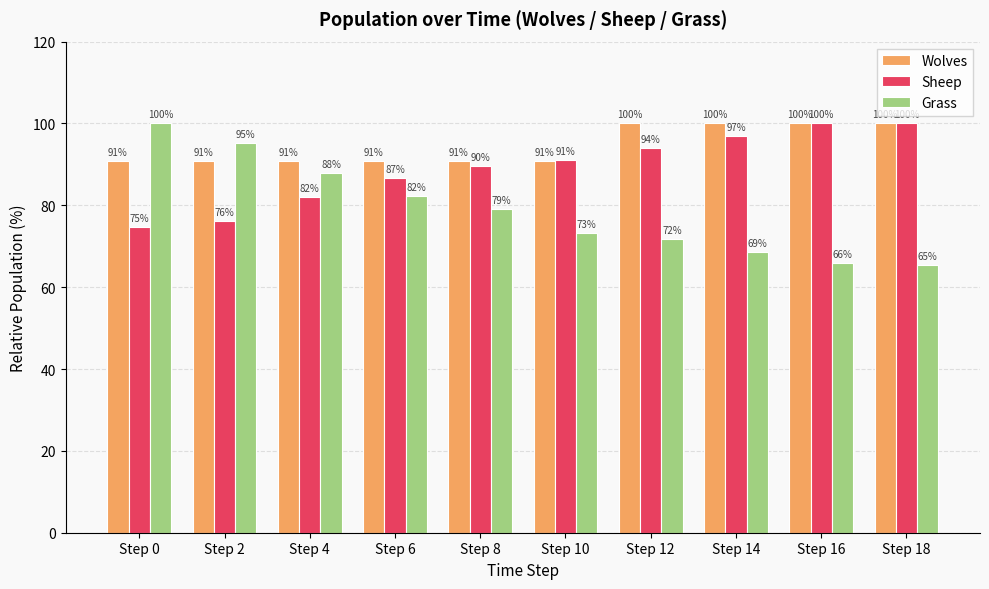

List the series in order of their overall mean, highest first.

Wolves, Sheep, Grass